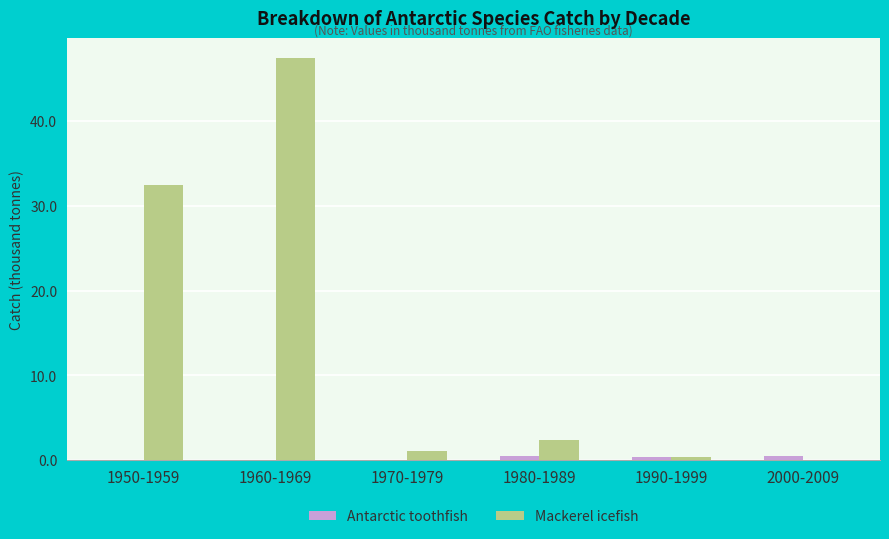

Which series has the largest total across all categories?

Mackerel icefish